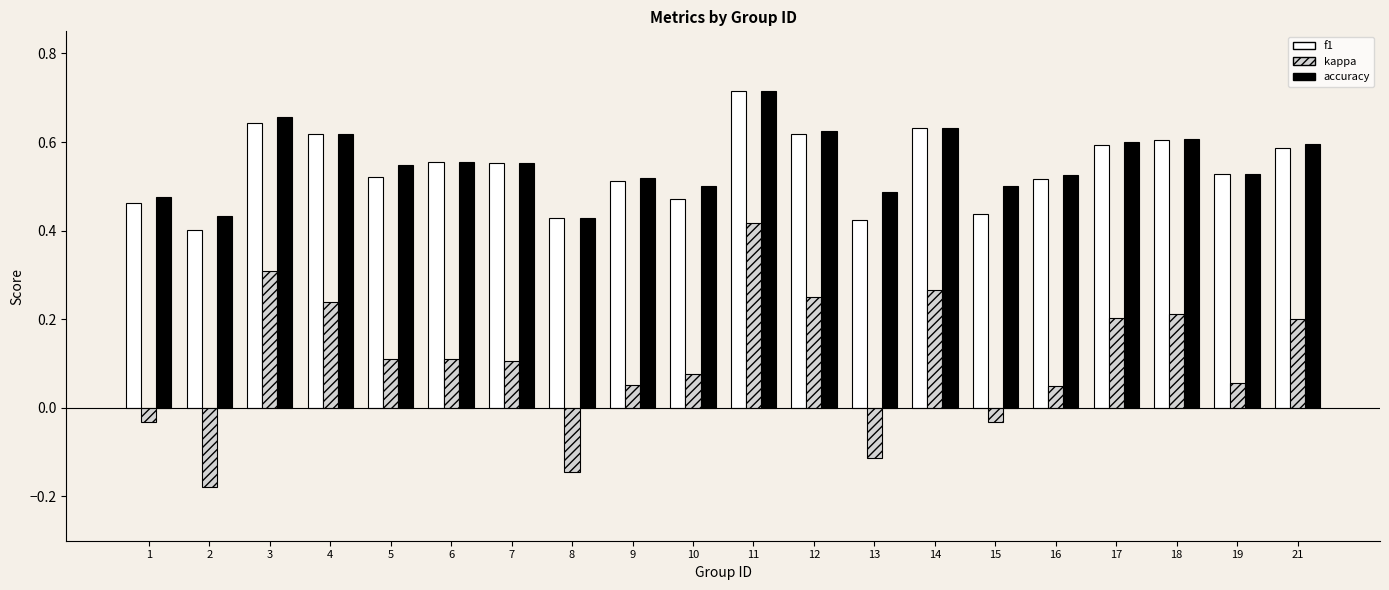

What is the sum of the f1 values at 12 and 7?

1.2